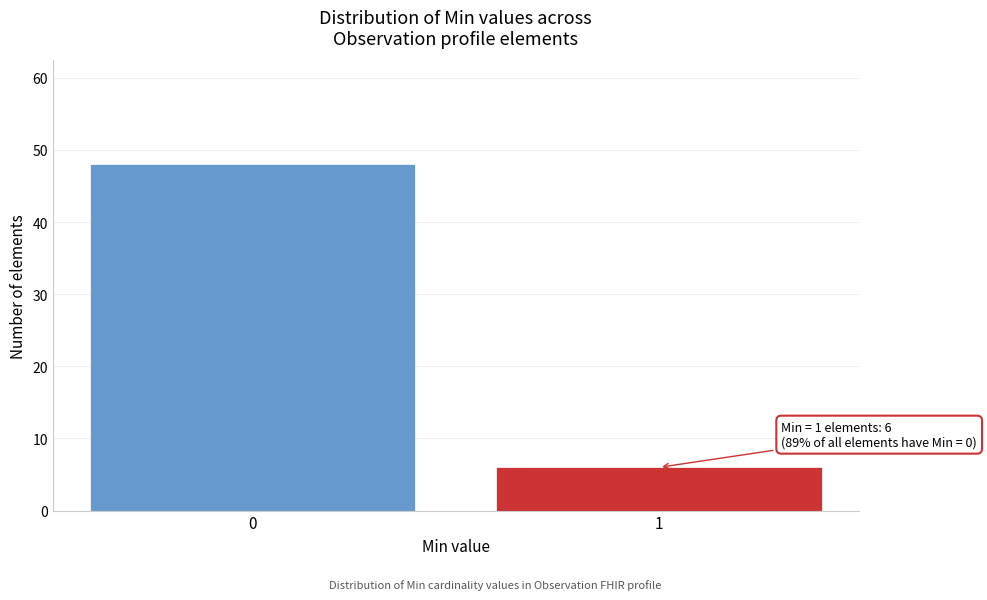

Reading right to left, extract all data points from this chart.

6	48